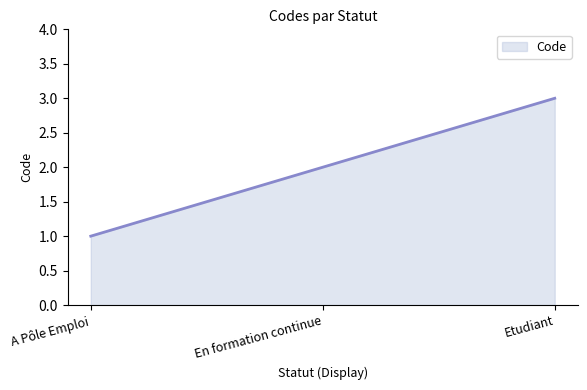

What position from the right is En formation continue?

2